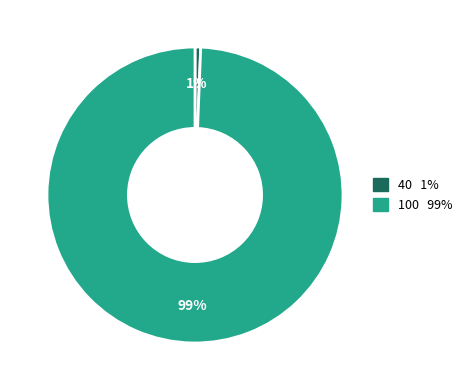

To the nearest percent, what is the average slice percentage?

50%